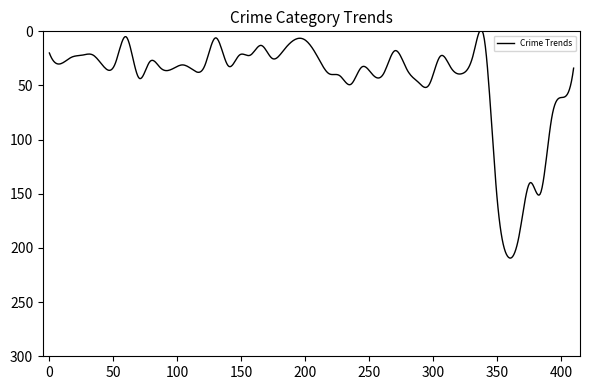

What is the difference between the maximum and minimum values?

210.8